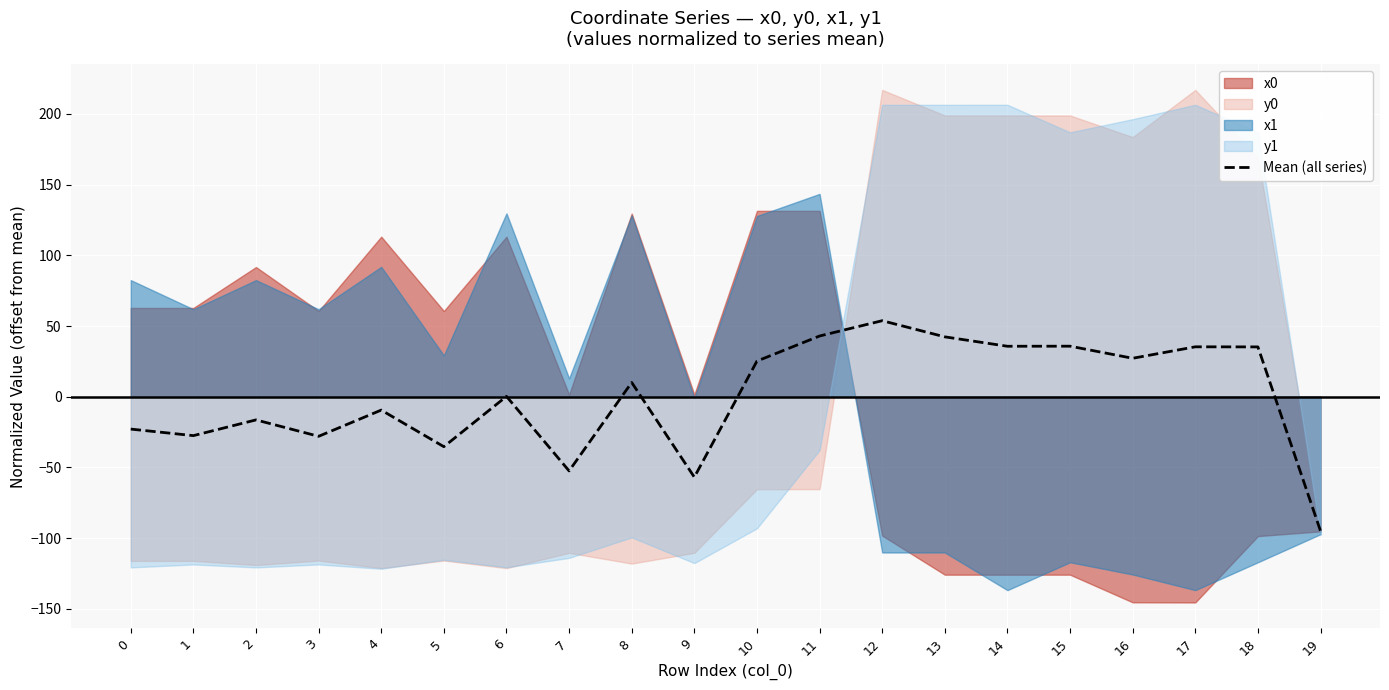

What is the change in value from 6 to 19?

-95.2